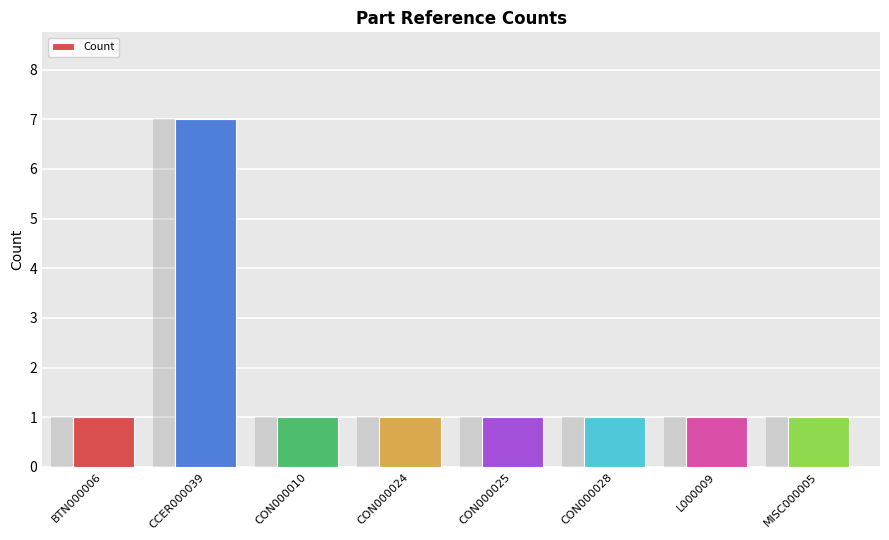

What is the ratio of the value at CCER000039 to the value at CON000010?

7.0